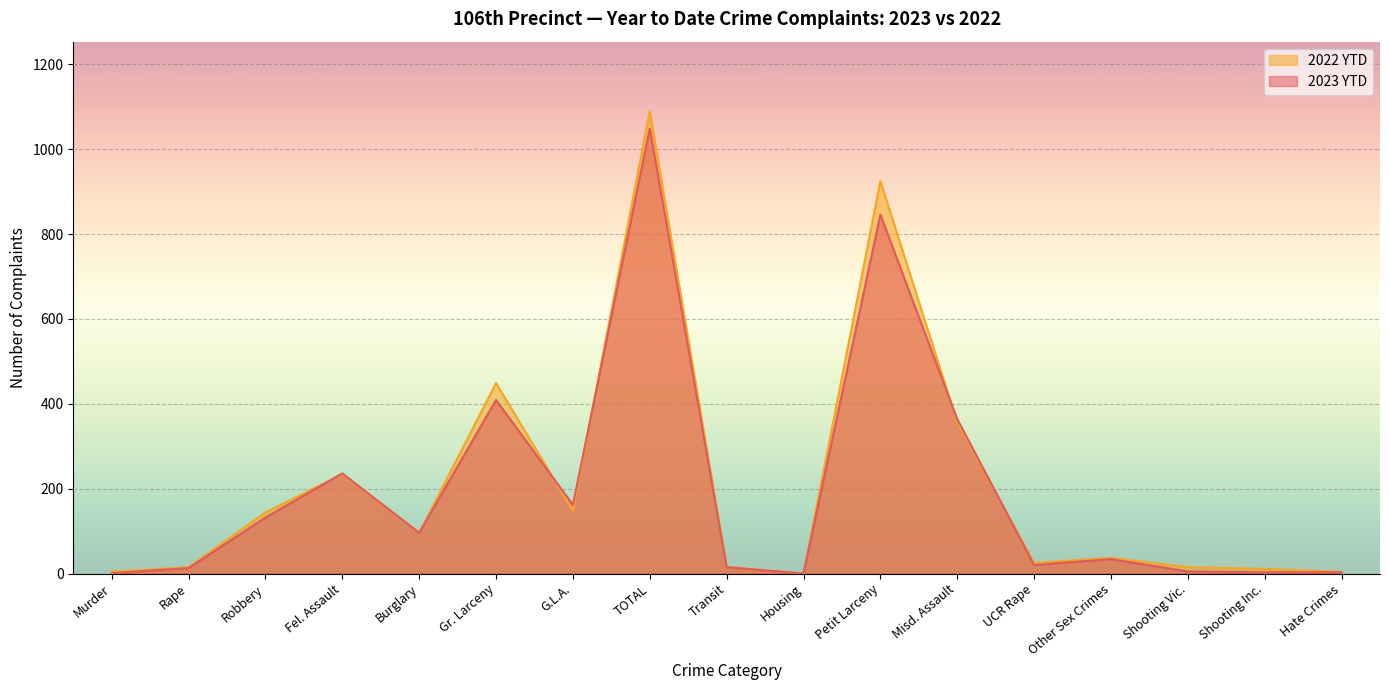

At Robbery, list the series in order from smallest to largest.

2023 YTD, 2022 YTD